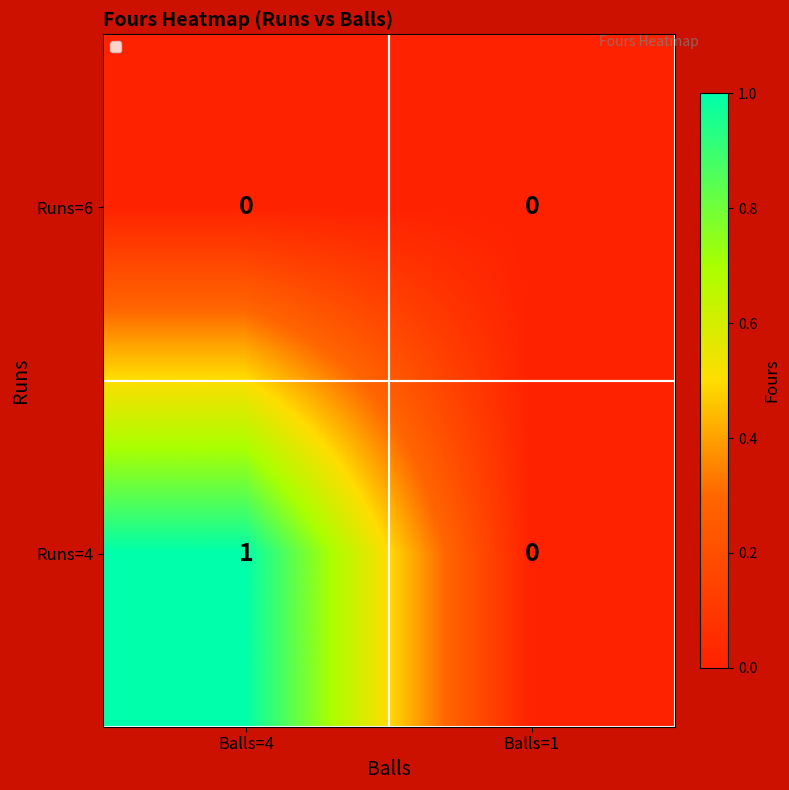

At which label is Runs=4 closest to 0?

Balls=1